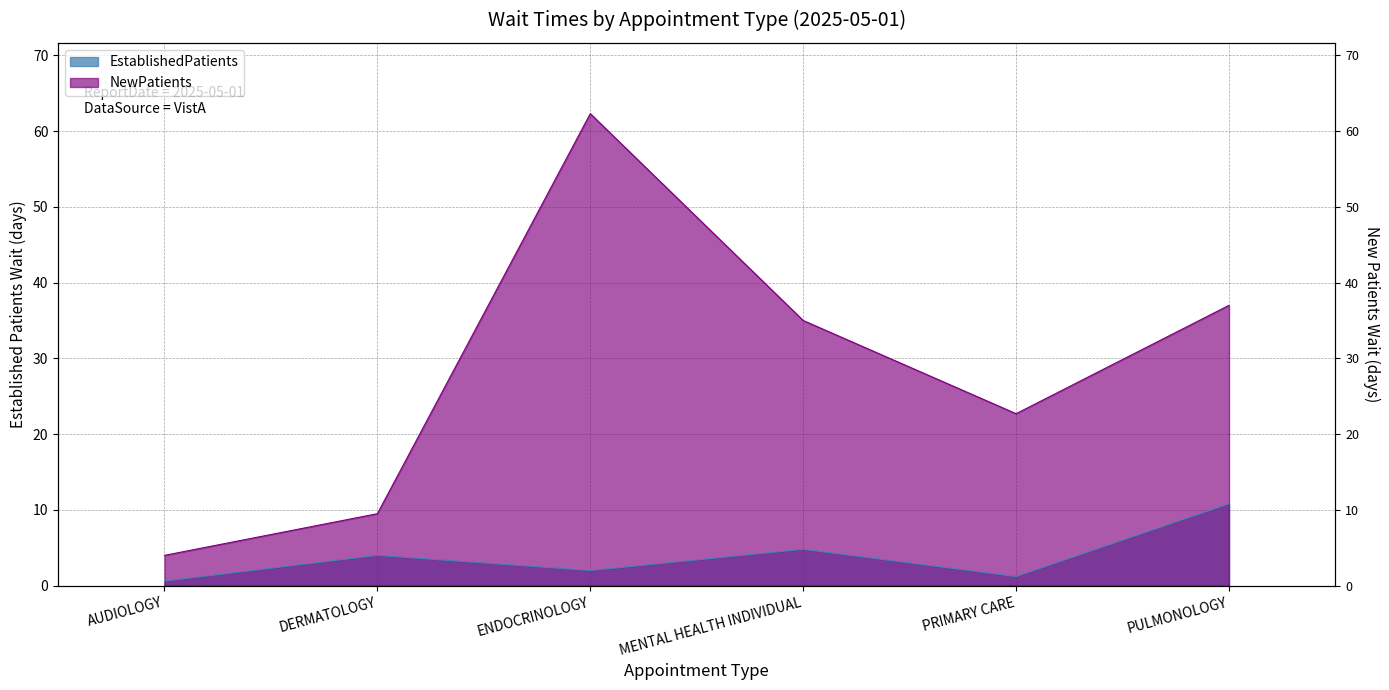

What are all the series names shown in the legend?

EstablishedPatients, NewPatients